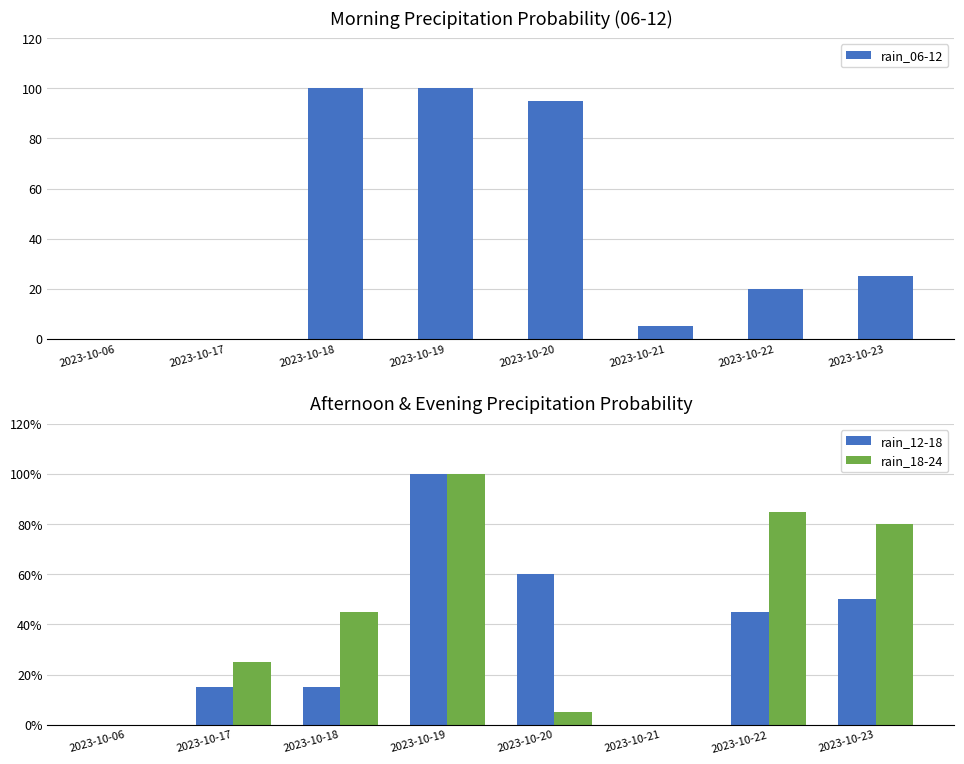

At which category is the sum across all series the highest?

2023-10-19